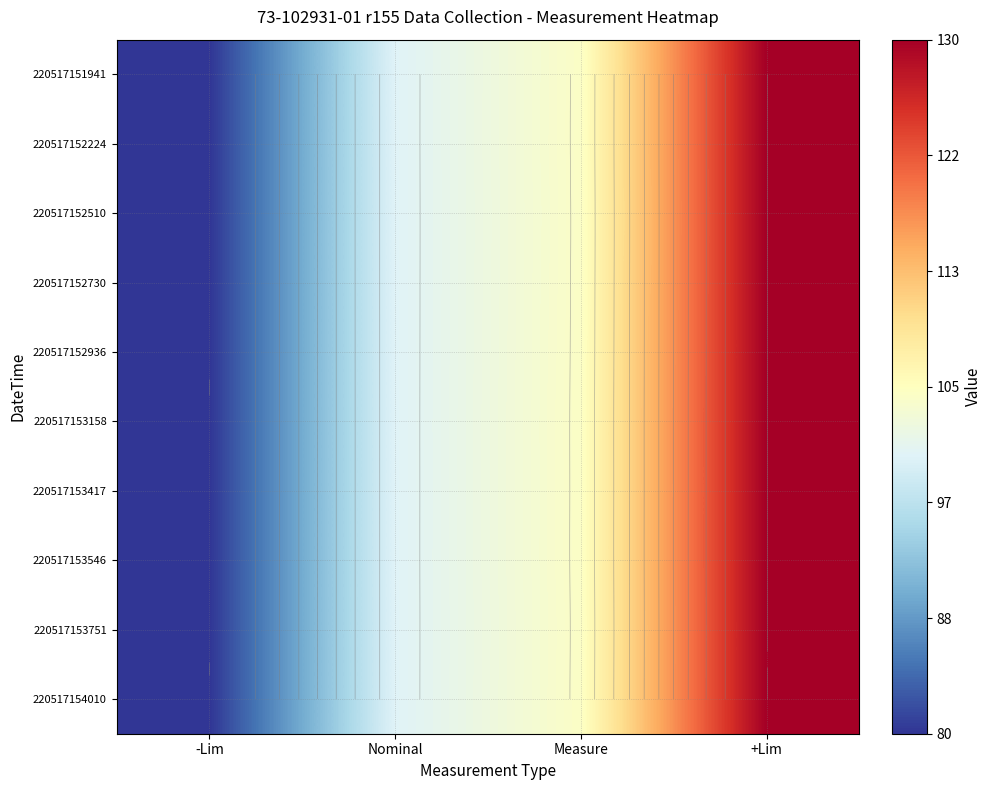

Which category has the lowest value in the 220517153546 series?

-Lim